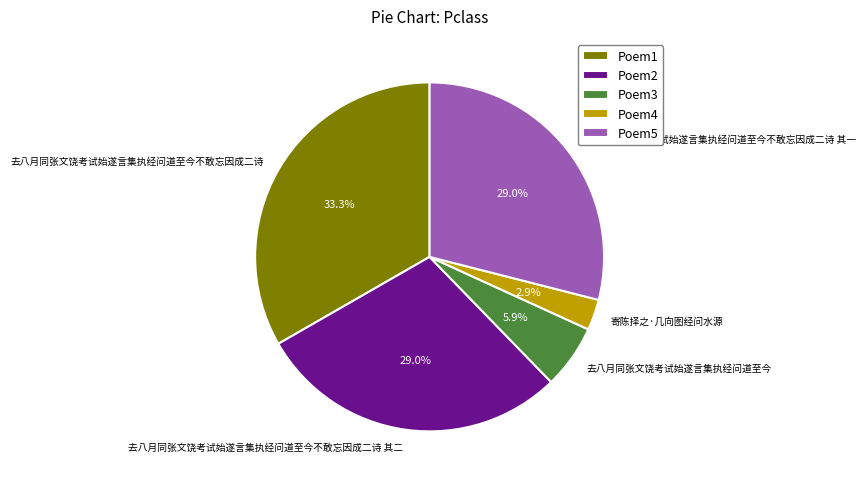

What portion of the pie excludes Poem3?

94.1%